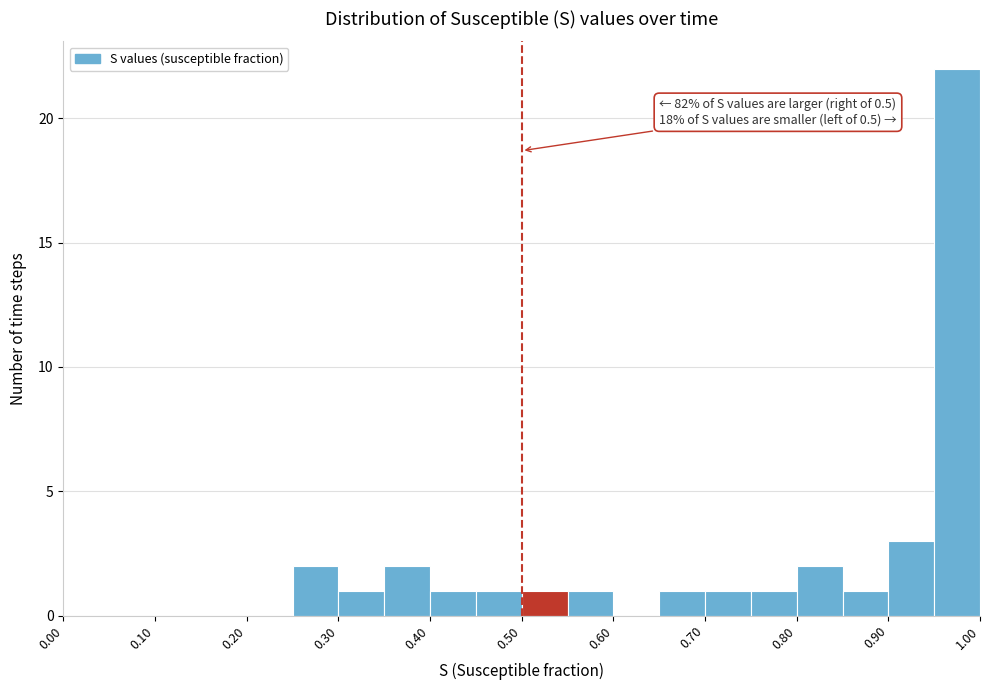

Which range on the x-axis has the tallest bar?

0.95 to 1.00